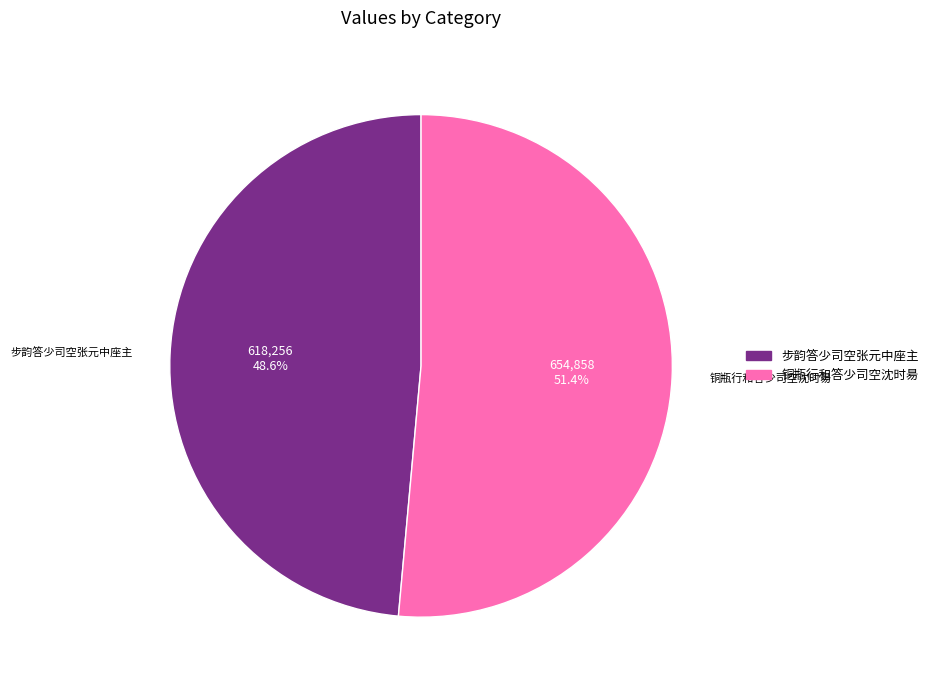

True or false: 铜瓶行和答少司空沈时昜 accounts for 41% of the total.

False